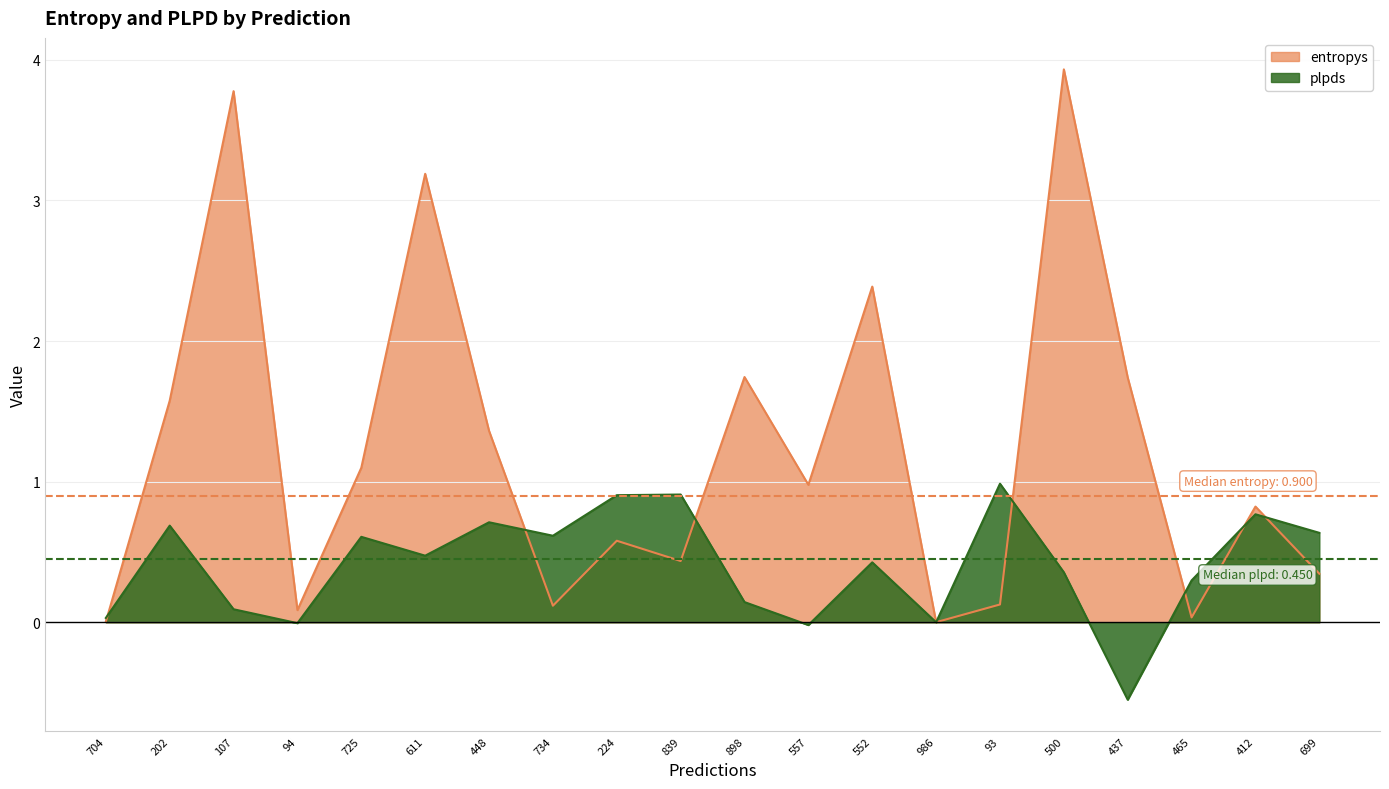

Rank the series by their average value, from highest to lowest.

entropys, plpds